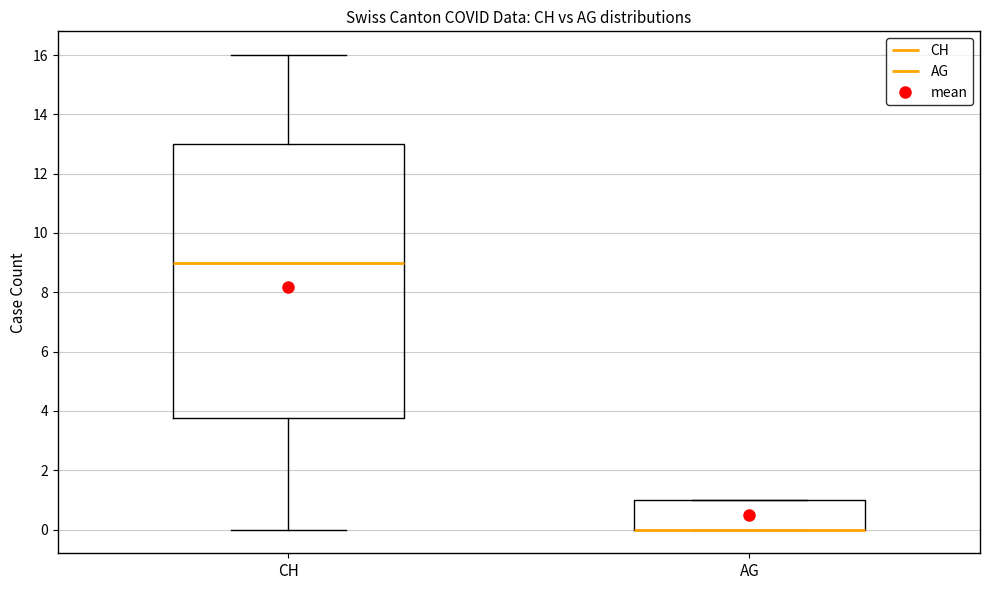

Reading left to right, transcribe this box plot: for each box, give where its median line is, the range the box spans, and where its two whiskers end, as read against the y-axis. The values are not printed on the chart, so give them approximately, as read against the axis.

CH: median 9.0, box 3.8 to 13.0, whiskers 0.0 to 16.0
AG: median 0.0 (drawn on the box's lower edge), box 0.0 to 1.0, whiskers 0.0 to 1.0